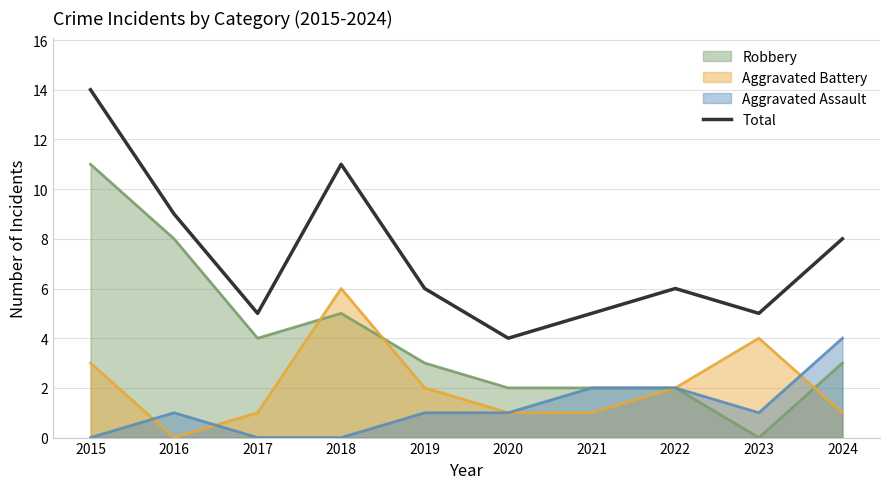

Count the values in the range 5 to 9.

7